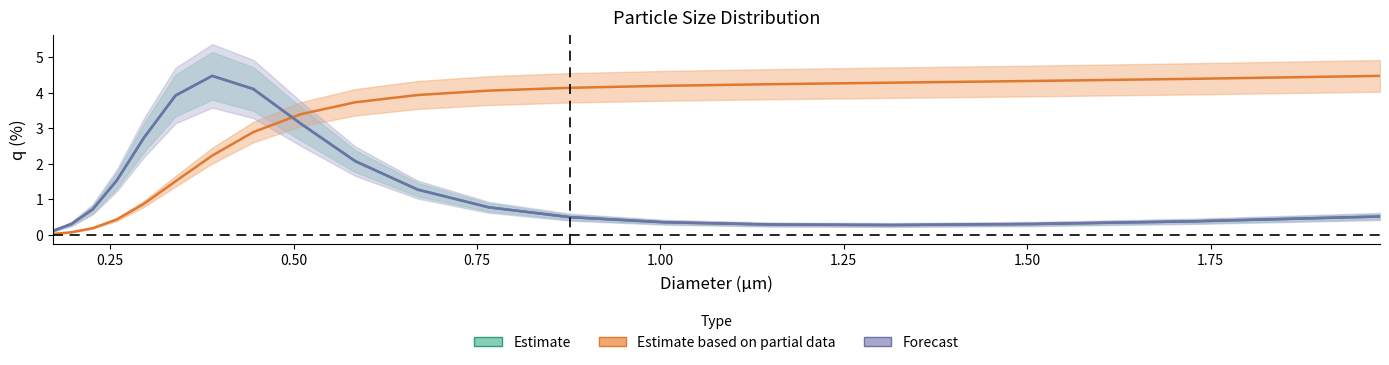

What is the value of the undersize_avg point at the 7th from the left?

2.2